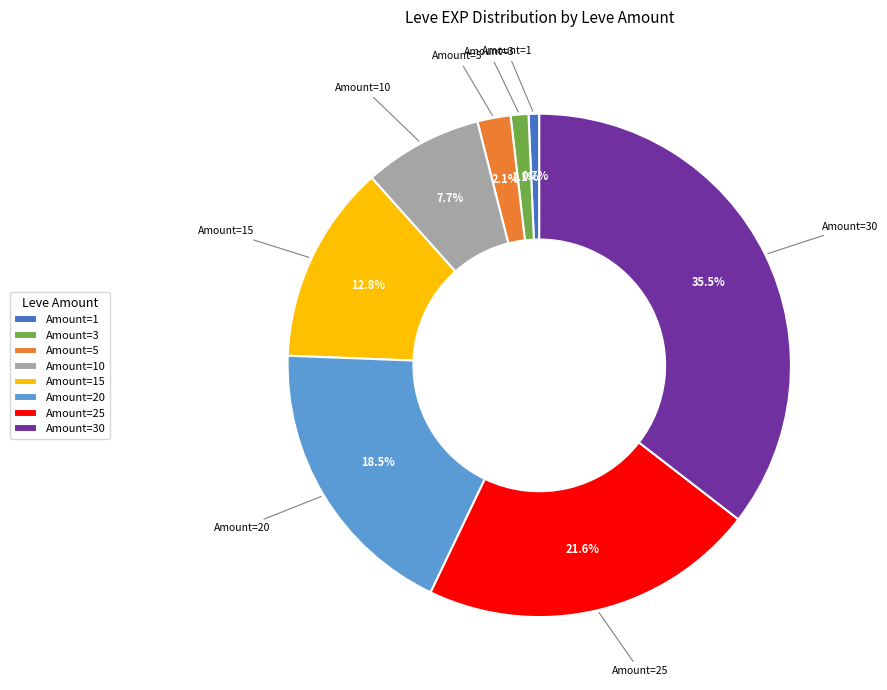

What is the largest slice in the pie chart?

Amount=30